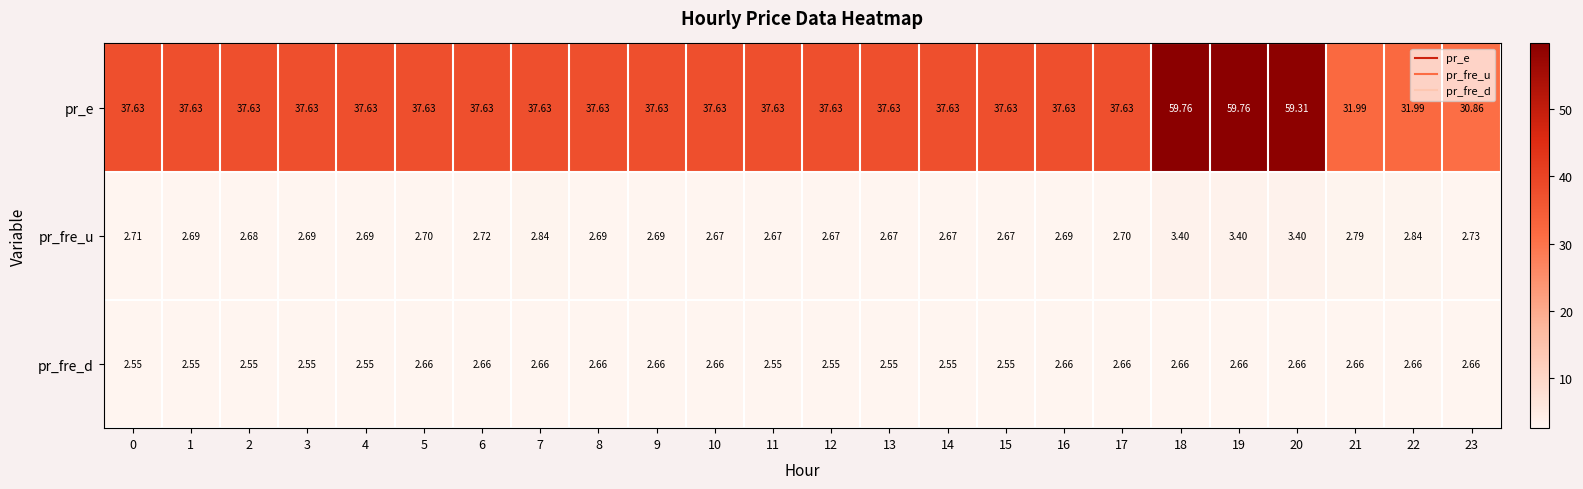

Which series has the widest spread of values?

pr_e